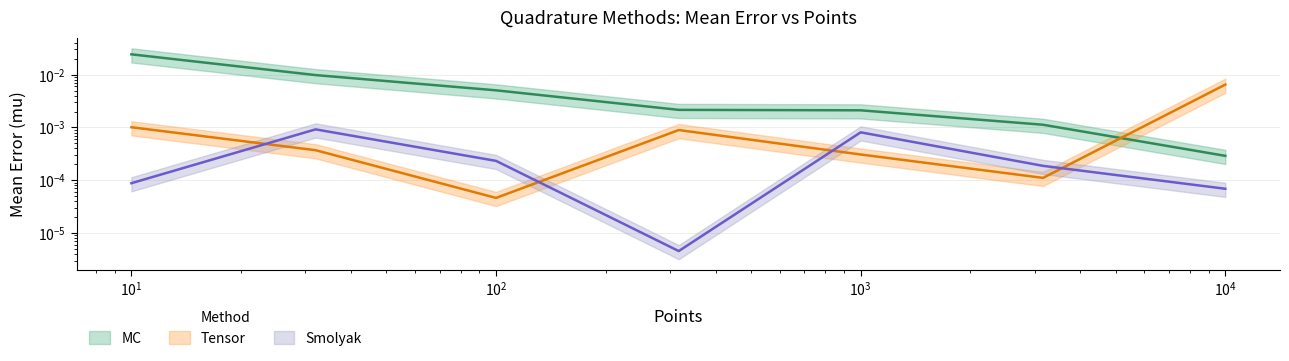

True or false: MC and Tensor cross at least once.

True